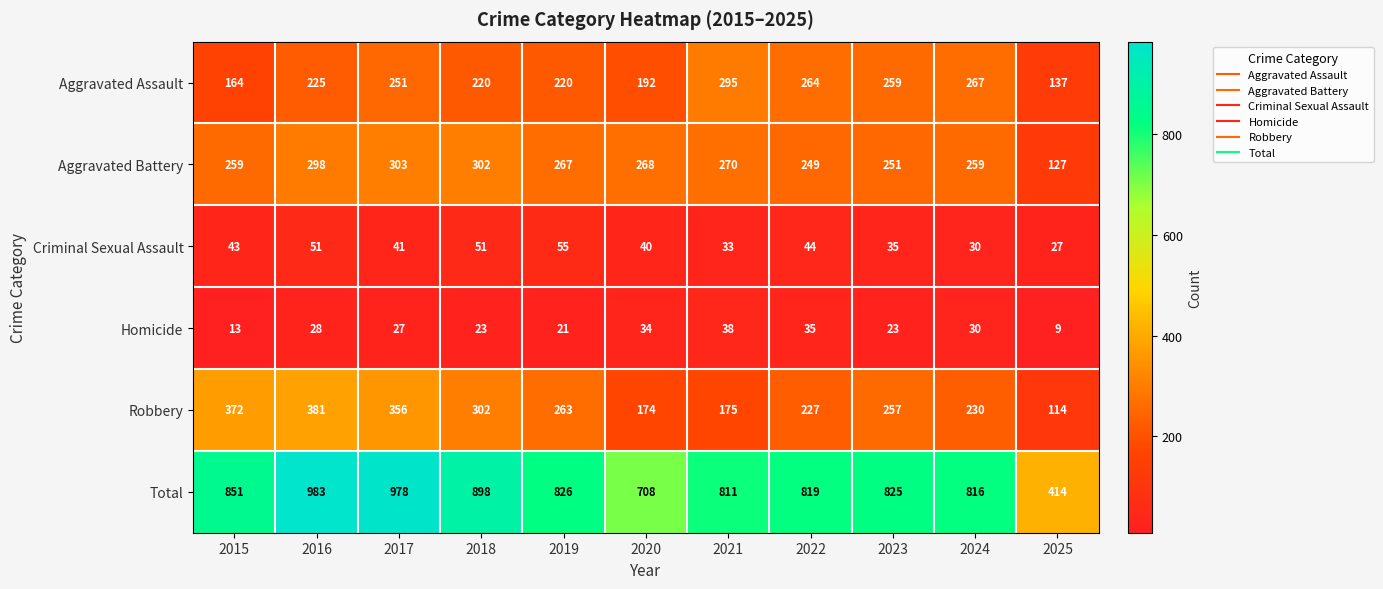

At how many categories does at least one series exceed 378?

11